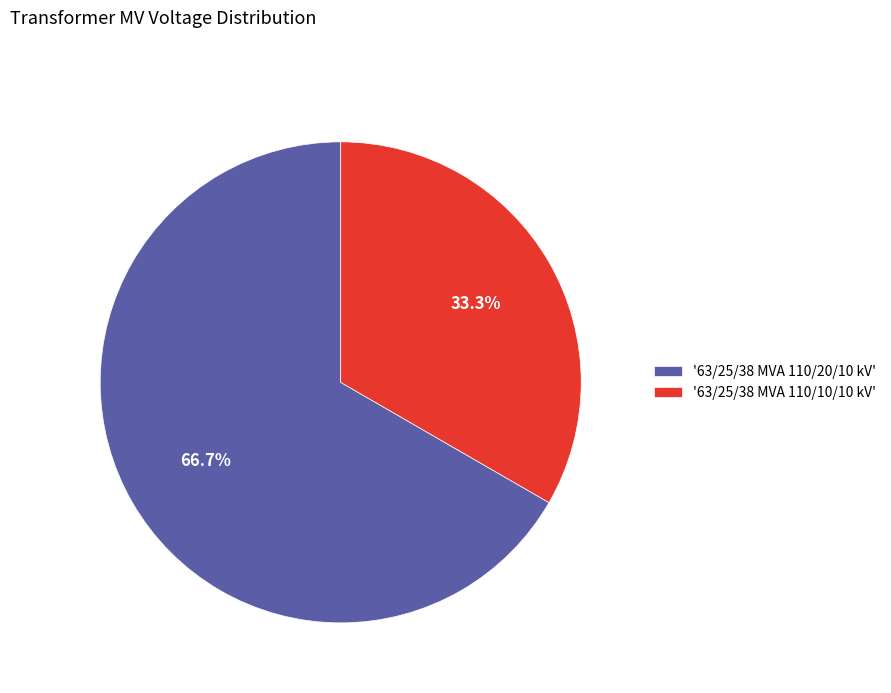

Which category has the biggest portion of the pie?

'63/25/38 MVA 110/20/10 kV'